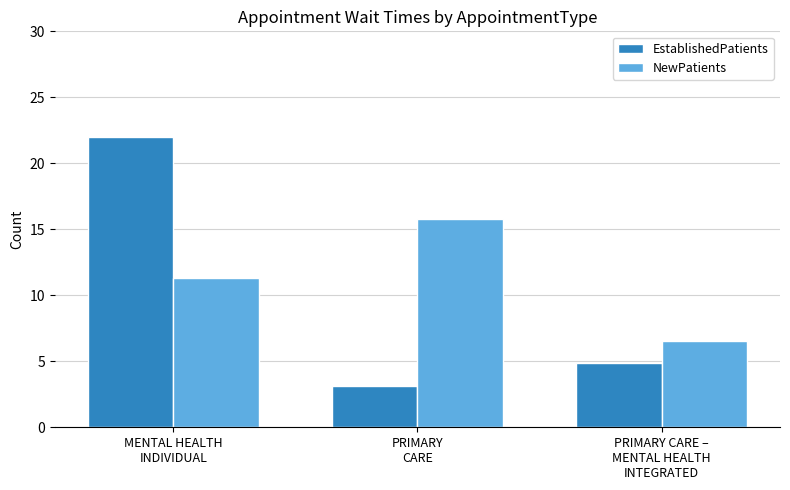

At how many categories does at least one series exceed 15?

2